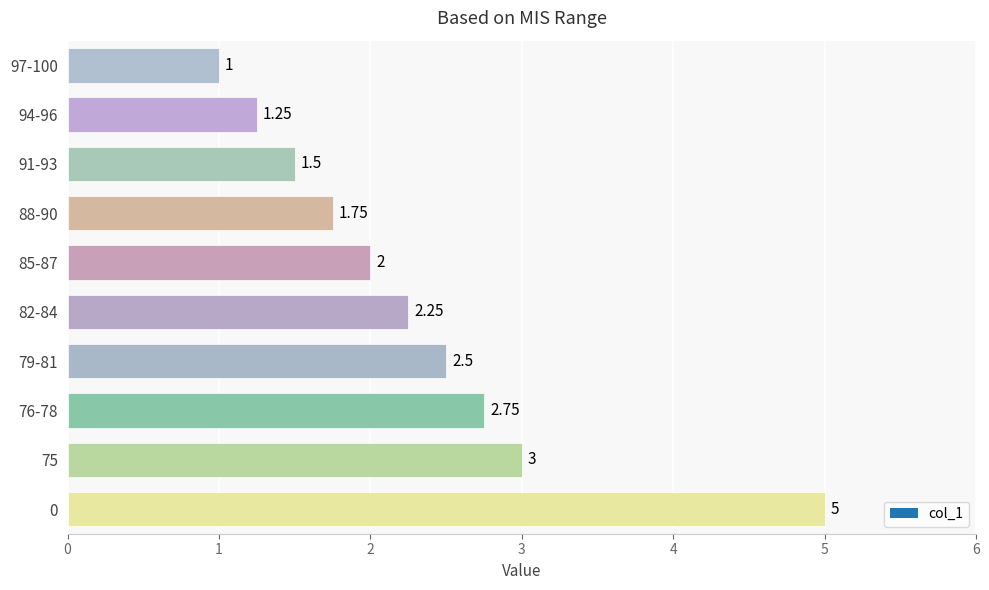

List the labels in order of value, largest first.

0, 75, 76-78, 79-81, 82-84, 85-87, 88-90, 91-93, 94-96, 97-100